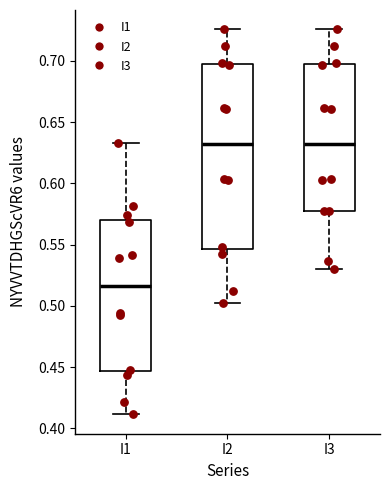

Reading left to right, transcribe this box plot: for each box, give where its median line is, the range the box spans, and where its two whiskers end, as read against the y-axis. The values are not printed on the chart, so give them approximately, as read against the axis.

I1: median 0.515, box 0.445 to 0.570, whiskers 0.410 to 0.635
I2: median 0.630, box 0.545 to 0.695, whiskers 0.500 to 0.725
I3: median 0.630, box 0.575 to 0.695, whiskers 0.530 to 0.725